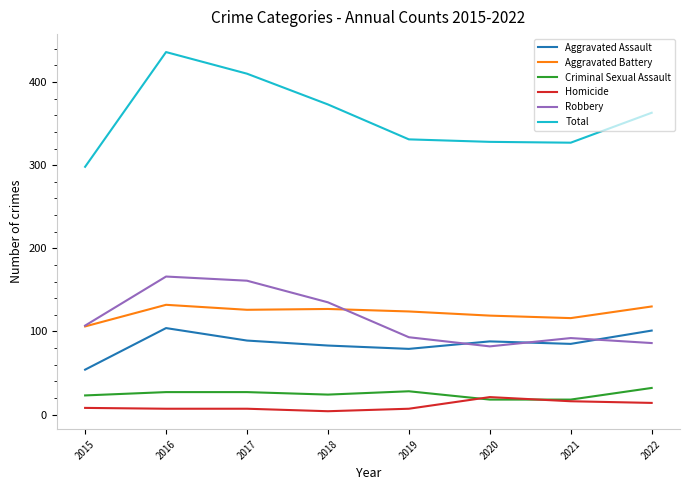

What is the average value of the Total series?

358